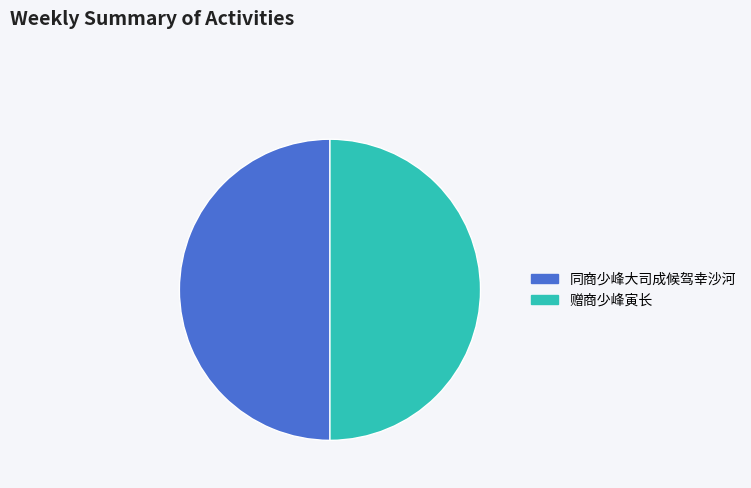

Is it true that 赠商少峰寅长 is 59% of the pie?

False